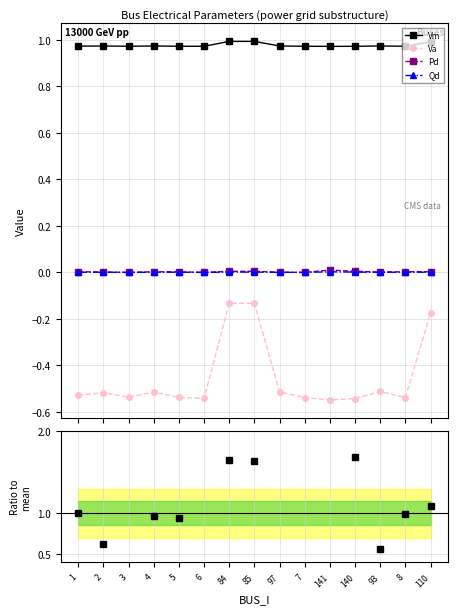

Reading left to right, what are all the values shown in this chart?

Vm: 1=1.0	2=1.0	3=1.0	4=1.0	5=1.0	6=1.0	84=1.0	85=1.0	97=1.0	7=1.0	141=1.0	140=1.0	93=1.0	8=1.0	110=1.0
Va: 1=-0.5	2=-0.5	3=-0.5	4=-0.5	5=-0.5	6=-0.5	84=-0.1	85=-0.1	97=-0.5	7=-0.5	141=-0.5	140=-0.5	93=-0.5	8=-0.5	110=-0.2
Pd: 1=0.0	2=0.0	3=0.0	4=0.0	5=0.0	6=0.0	84=0.0	85=0.0	97=0.0	7=0.0	141=0.0	140=0.0	93=0.0	8=0.0	110=0.0
Qd: 1=0.0	2=0.0	3=0.0	4=0.0	5=0.0	6=0.0	84=0.0	85=0.0	97=0.0	7=0.0	141=0.0	140=0.0	93=0.0	8=0.0	110=0.0
Pd/mean(Pd): 1=1.0	2=0.6	3=0.0	4=1.0	5=0.9	6=0.0	84=1.7	85=1.6	97=0.3	7=0.0	141=3.6	140=1.7	93=0.6	8=1.0	110=1.1